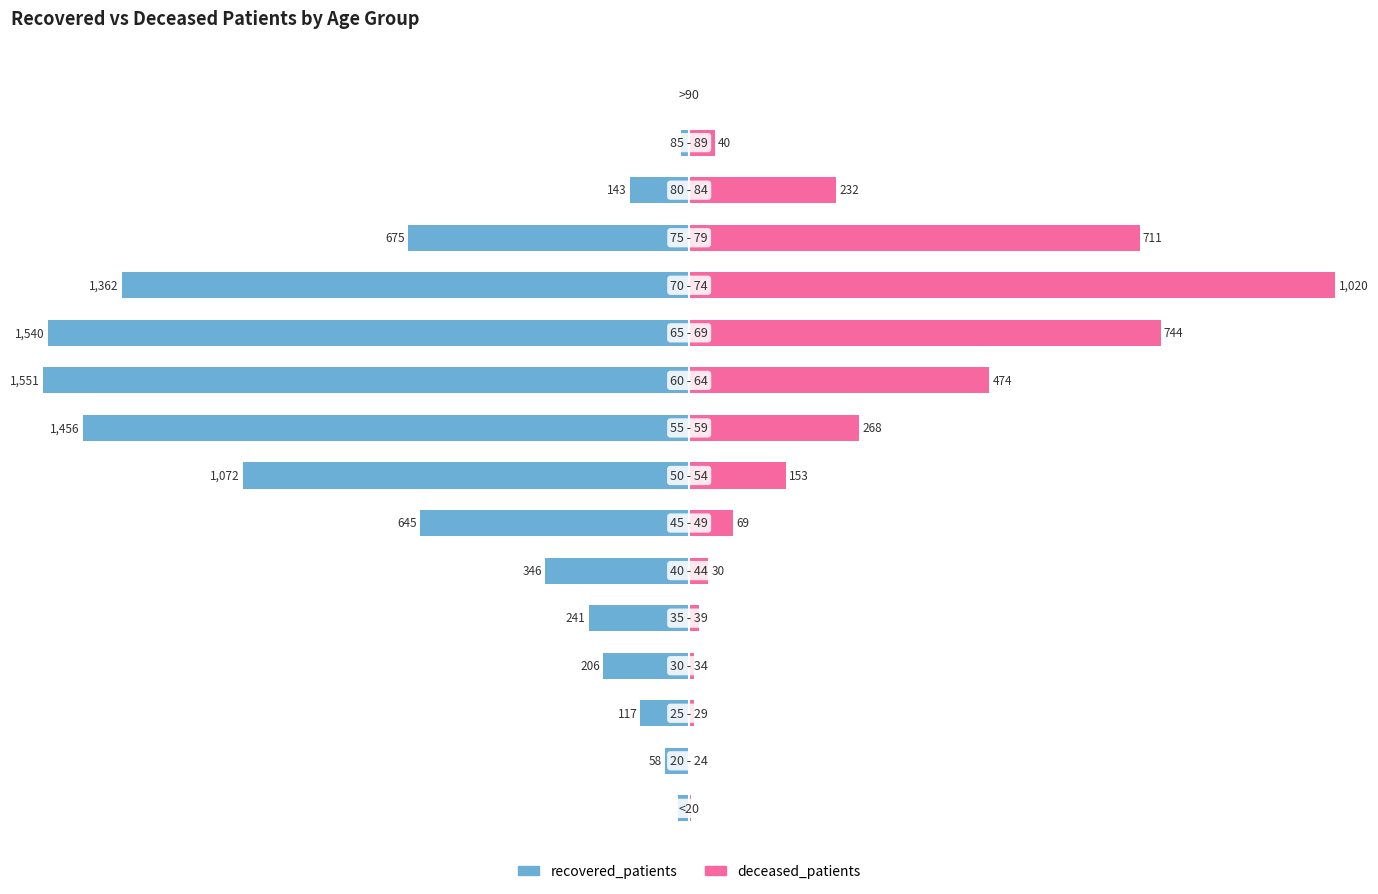

Which series changed the most between 1 and 5?

recovered_patients